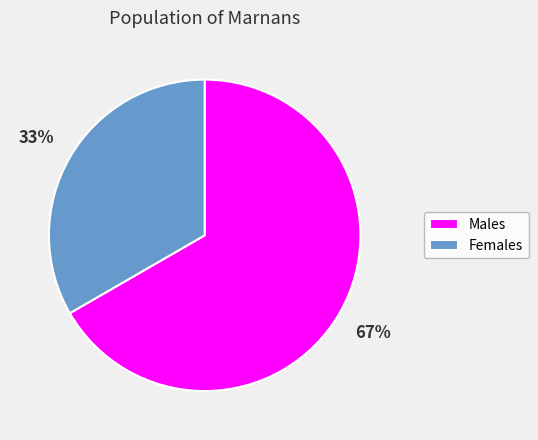

The Females slice represents 46% of the pie. True or false?

False